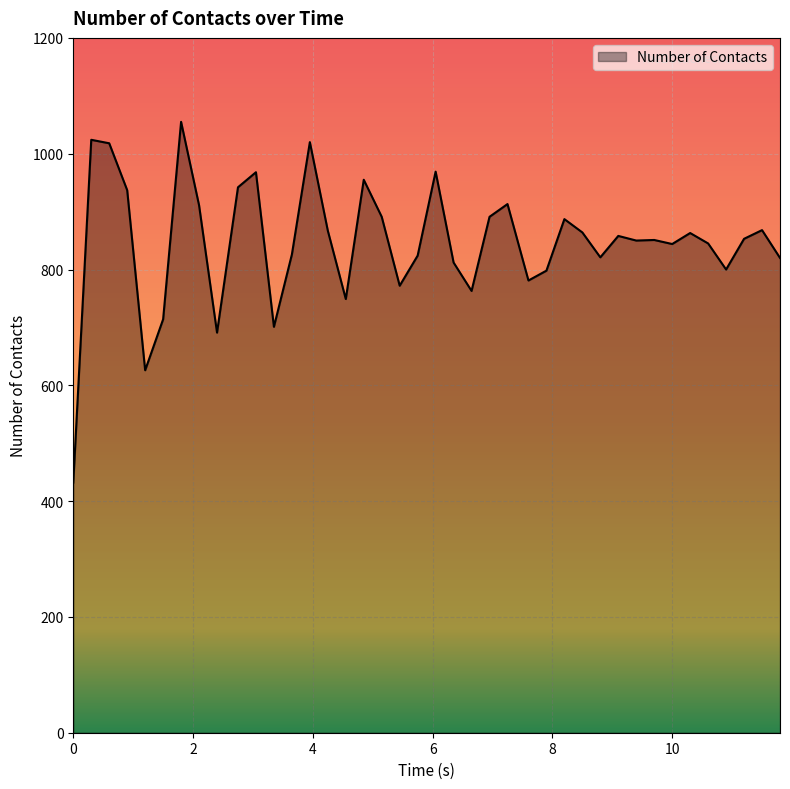

What is the difference between the maximum and minimum values?

623